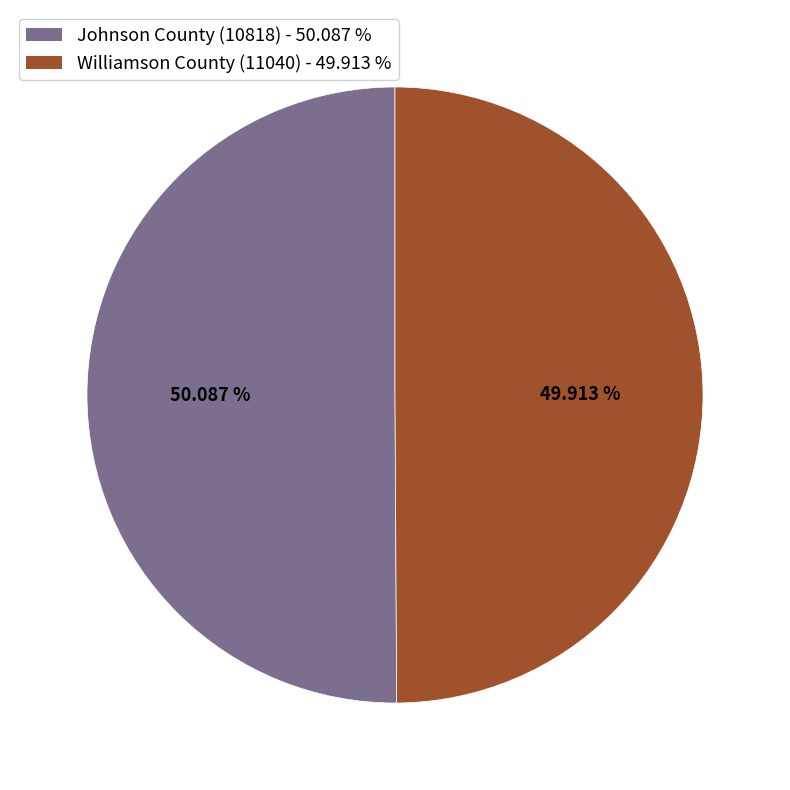

To the nearest percent, what percentage of the pie is Williamson County (11040)?

50%